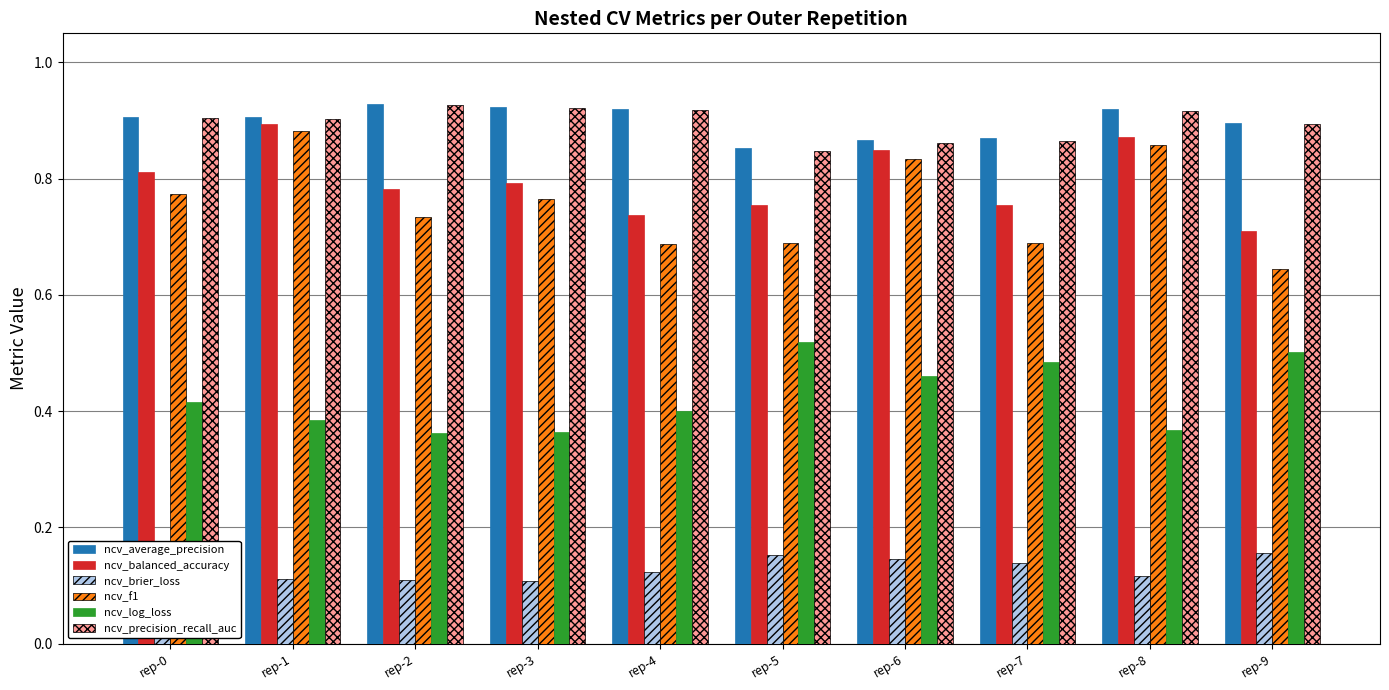

How many ncv_average_precision values are between 0 and 1?

10